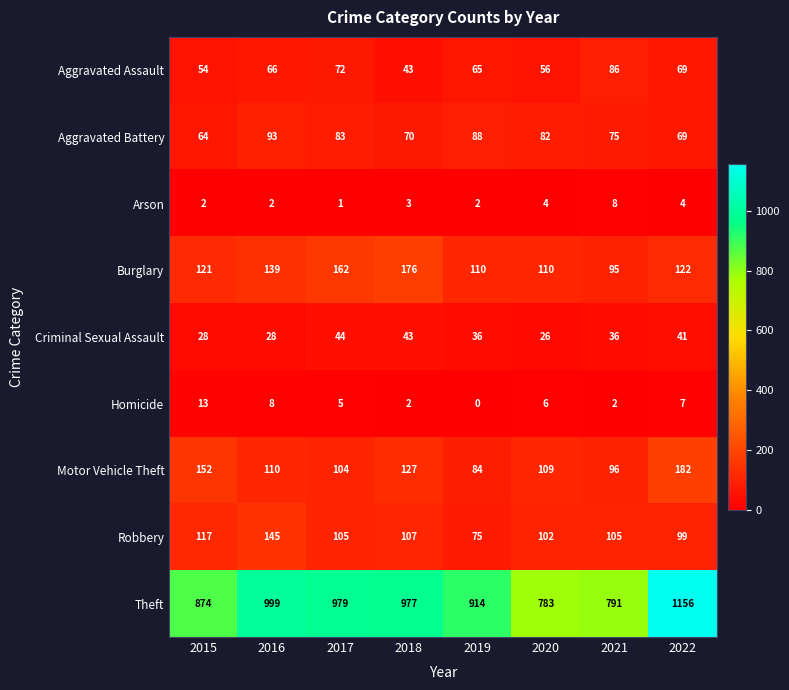

At which label does Homicide first exceed 6?

2015